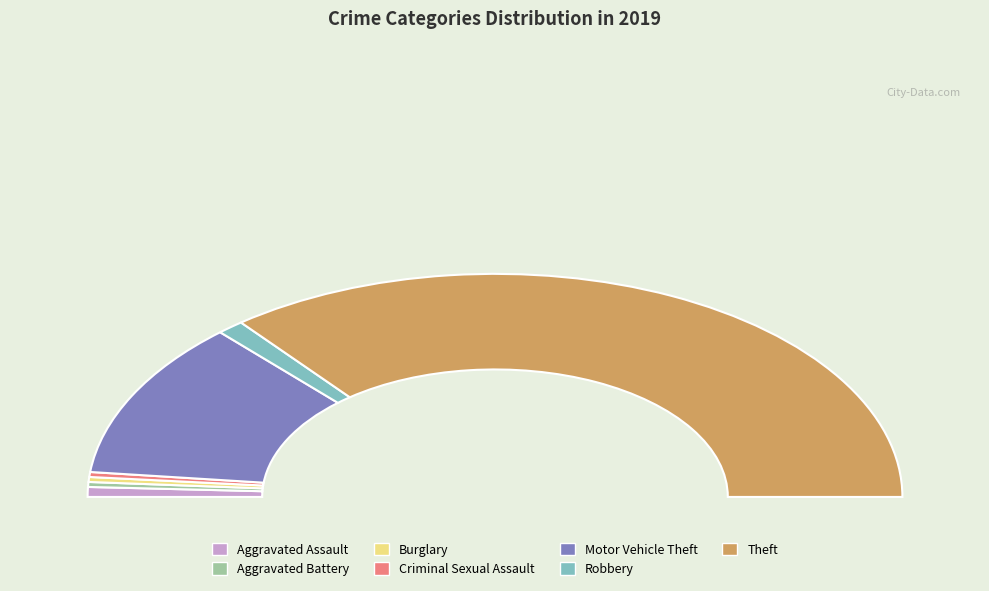

What is the largest slice in the pie chart?

Theft